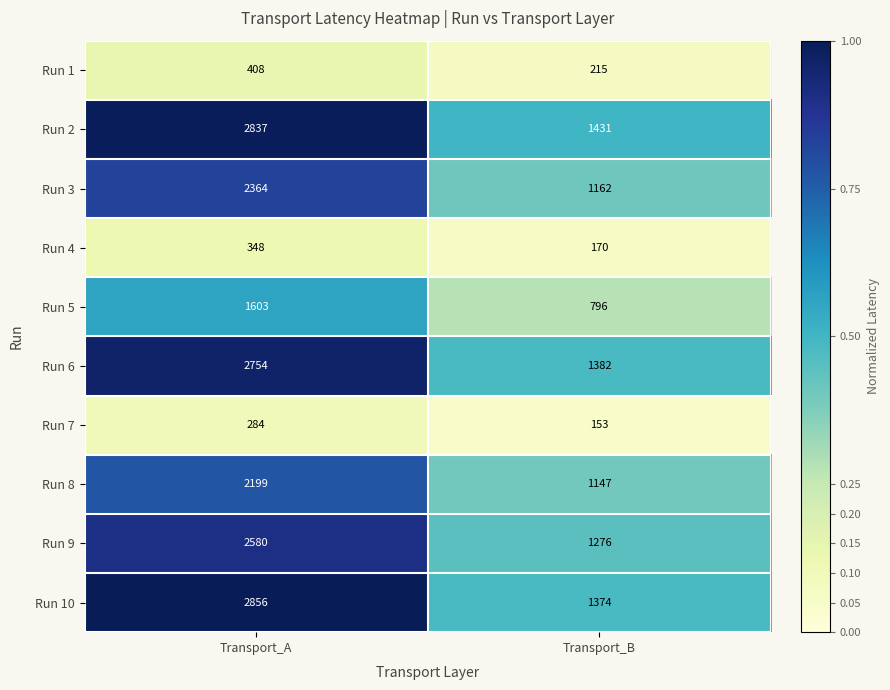

Which series has the largest total across all categories?

Run 2